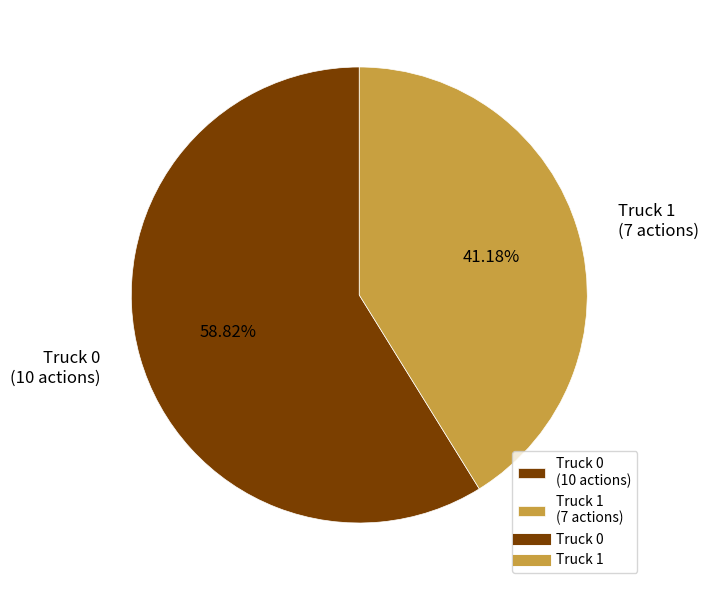

Is there a majority slice in this chart?

Yes